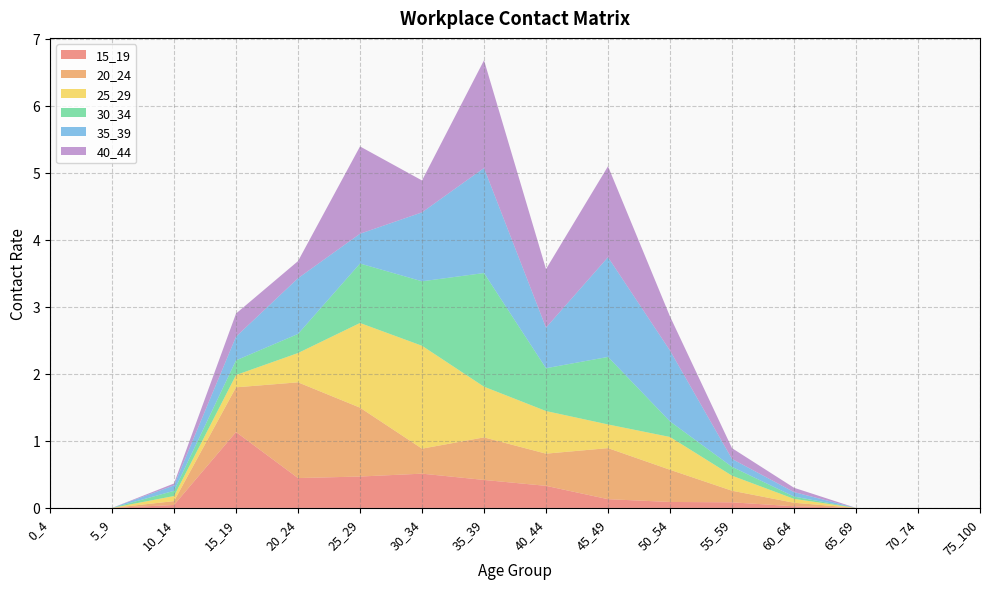

Reading left to right, list all the values displayed in this chart.

15_19: 0_4=0.0	5_9=0.0	10_14=0.0	15_19=1.1	20_24=0.4	25_29=0.5	30_34=0.5	35_39=0.4	40_44=0.3	45_49=0.1	50_54=0.1	55_59=0.1	60_64=0.0	65_69=0.0	70_74=0.0	75_100=0.0
20_24: 0_4=0.0	5_9=0.0	10_14=0.1	15_19=0.7	20_24=1.4	25_29=1.0	30_34=0.4	35_39=0.6	40_44=0.5	45_49=0.8	50_54=0.5	55_59=0.2	60_64=0.1	65_69=0.0	70_74=0.0	75_100=0.0
25_29: 0_4=0.0	5_9=0.0	10_14=0.1	15_19=0.2	20_24=0.4	25_29=1.3	30_34=1.5	35_39=0.8	40_44=0.6	45_49=0.4	50_54=0.5	55_59=0.2	60_64=0.1	65_69=0.0	70_74=0.0	75_100=0.0
30_34: 0_4=0.0	5_9=0.0	10_14=0.1	15_19=0.2	20_24=0.3	25_29=0.9	30_34=1.0	35_39=1.7	40_44=0.6	45_49=1.0	50_54=0.2	55_59=0.1	60_64=0.0	65_69=0.0	70_74=0.0	75_100=0.0
35_39: 0_4=0.0	5_9=0.0	10_14=0.1	15_19=0.4	20_24=0.8	25_29=0.4	30_34=1.0	35_39=1.6	40_44=0.6	45_49=1.5	50_54=1.1	55_59=0.1	60_64=0.1	65_69=0.0	70_74=0.0	75_100=0.0
40_44: 0_4=0.0	5_9=0.0	10_14=0.0	15_19=0.3	20_24=0.3	25_29=1.3	30_34=0.5	35_39=1.6	40_44=0.9	45_49=1.4	50_54=0.5	55_59=0.2	60_64=0.1	65_69=0.0	70_74=0.0	75_100=0.0